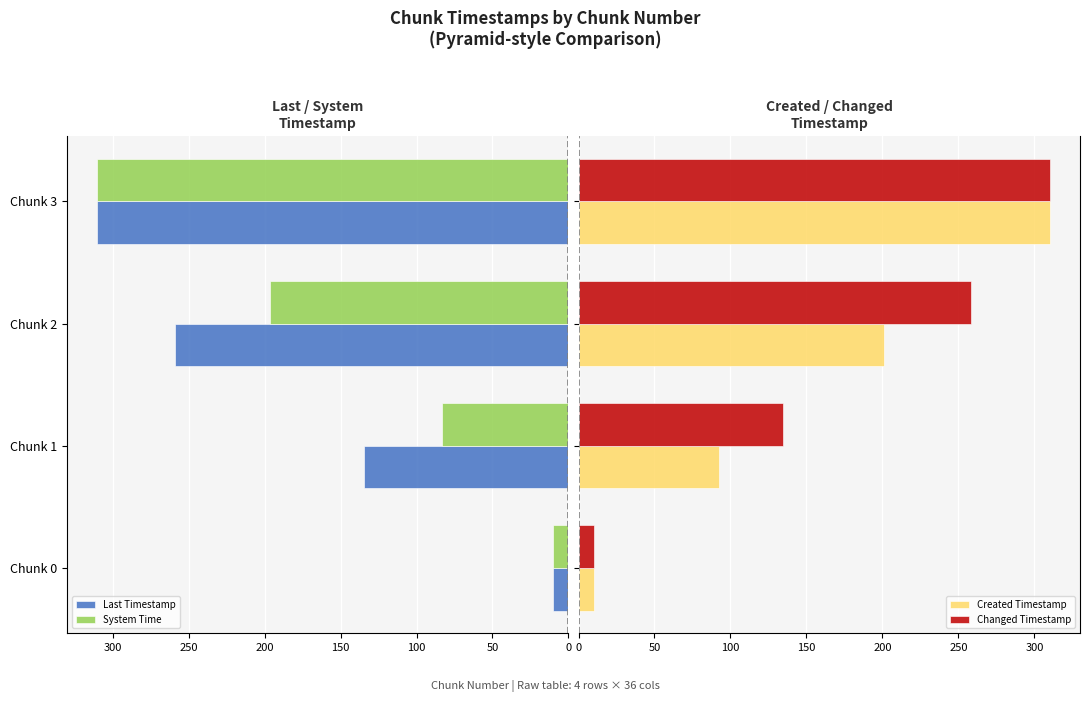

What is the value of the System Time bar at the 4th from the left?

310.0